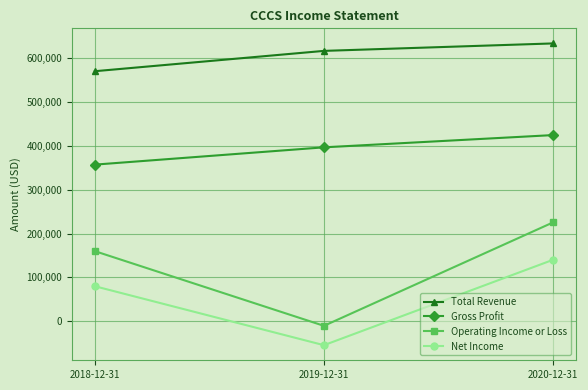

Reading right to left, list all the values displayed in this chart.

Total Revenue: 2020-12-31=633100	2019-12-31=616100	2018-12-31=569800
Gross Profit: 2020-12-31=424300	2019-12-31=396400	2018-12-31=357000
Operating Income or Loss: 2020-12-31=225400	2019-12-31=-10200	2018-12-31=159900
Net Income: 2020-12-31=140200	2019-12-31=-54300	2018-12-31=80000